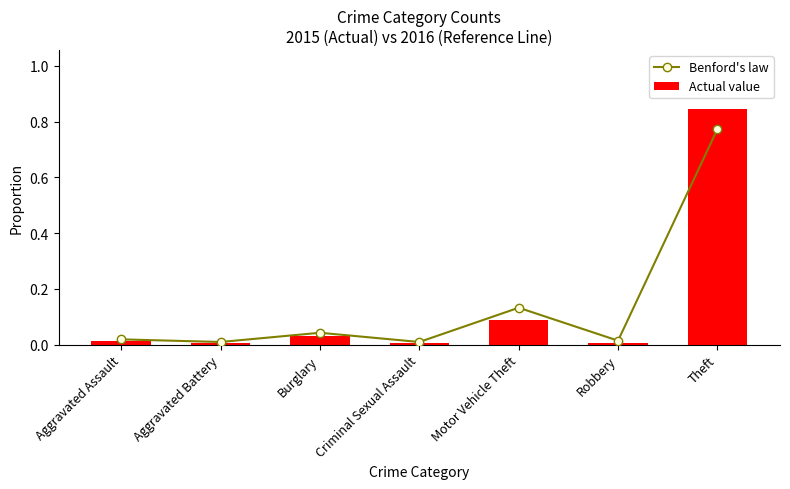

Which series has the largest total across all categories?

Benford's law